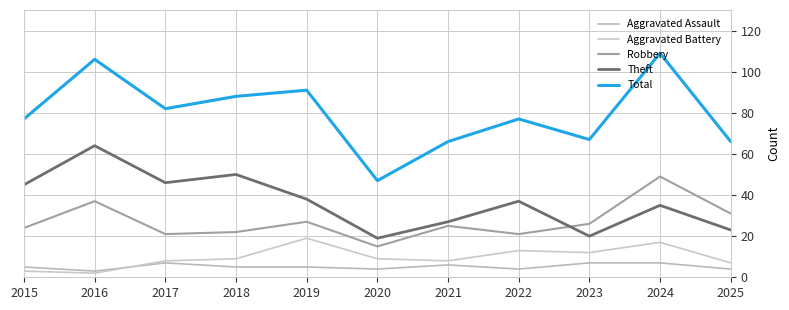

What is the spread (max minus min) of values at 2025?

62